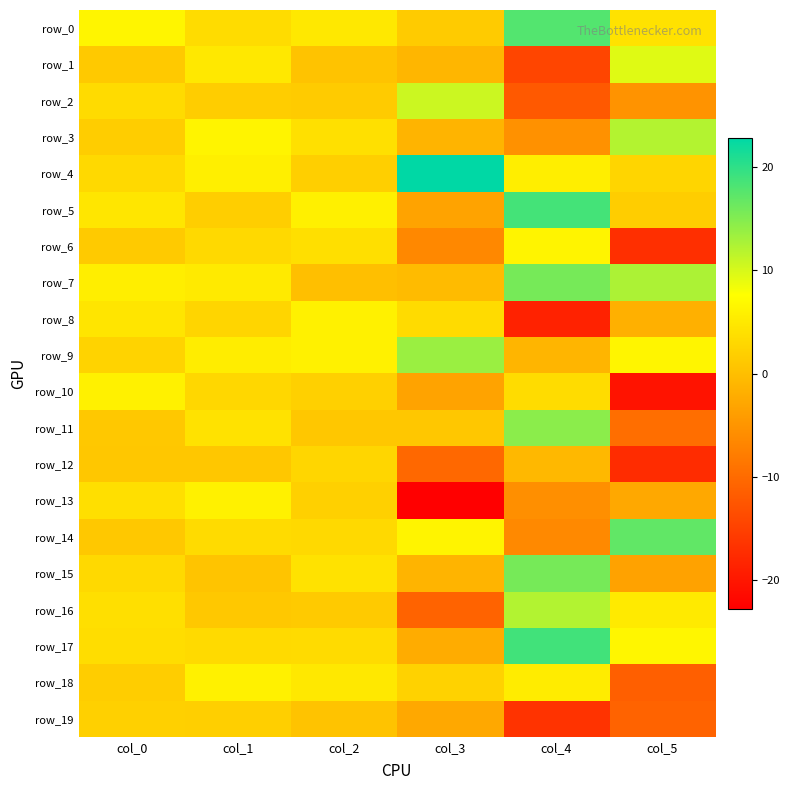

What is the difference between the highest and lowest values at col_3?

45.6